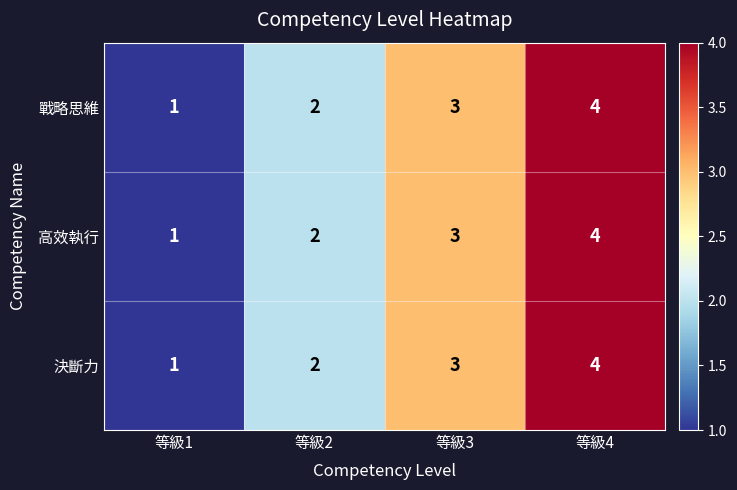

What is the difference between the maximum and minimum values in the 高效執行 series?

3